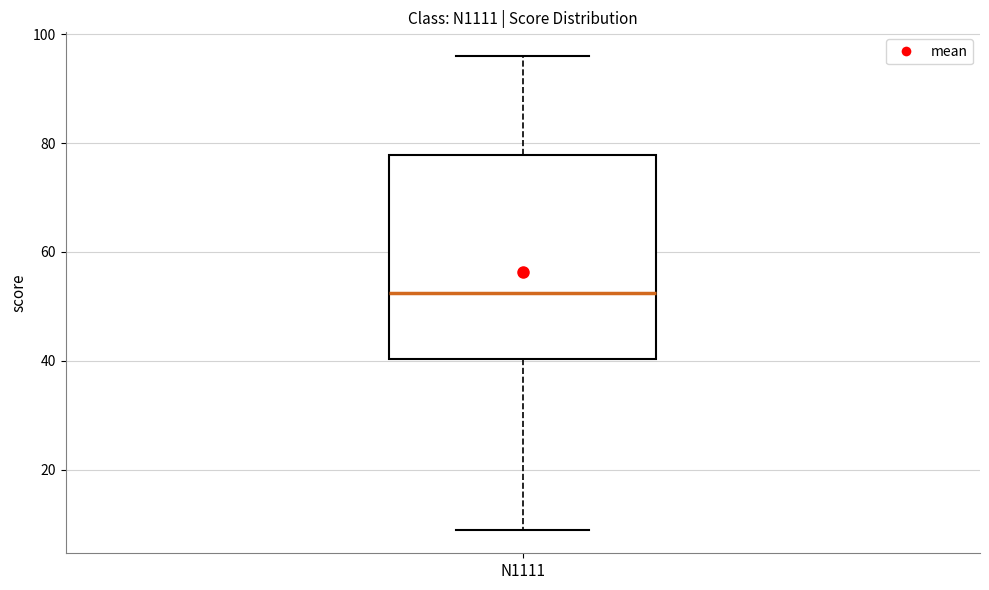

Transcribe this box plot: give where the median line is, the range the box spans, and where the two whiskers end, as read against the y-axis. The values are not printed on the chart, so give them approximately, as read against the axis.

median 52, box 40 to 78, whiskers 10 to 96